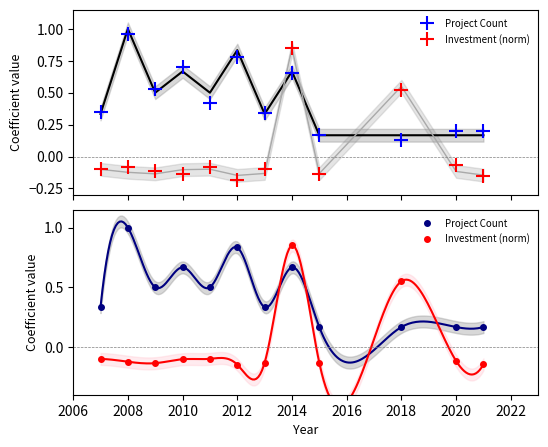

How many categories are shown in the chart?

12